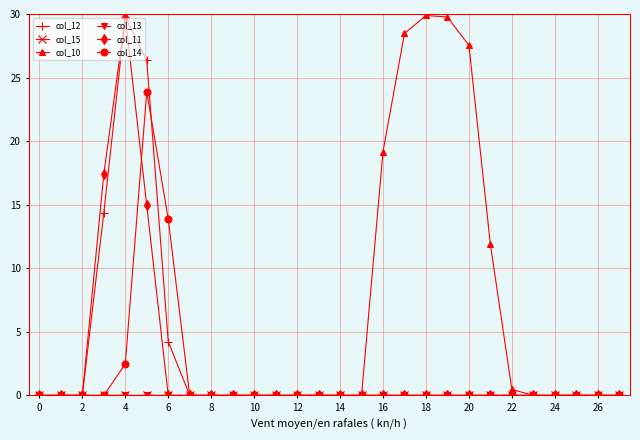

Reading left to right, what are all the values shown in this chart?

col_12: 0.0	0.0	0.0	14.4	29.8	26.4	4.2	0.0	0.0	0.0	0.0	0.0	0.0	0.0	0.0	0.0	0.0	0.0	0.0	0.0	0.0	0.0	0.0	0.0	0.0	0.0	0.0	0.0
col_15: 0.0	0.0	0.0	0.0	0.0	0.0	0.0	0.0	0.0	0.0	0.0	0.0	0.0	0.0	0.0	0.0	0.0	0.0	0.0	0.0	0.0	0.0	0.0	0.0	0.0	0.0	0.0	0.0
col_10: 0.0	0.0	0.0	0.0	0.0	0.0	0.0	0.0	0.0	0.0	0.0	0.0	0.0	0.0	0.0	0.0	19.2	28.5	29.9	29.8	27.5	11.9	0.5	0.0	0.0	0.0	0.0	0.0
col_13: 0.0	0.0	0.0	0.0	0.0	0.0	0.0	0.0	0.0	0.0	0.0	0.0	0.0	0.0	0.0	0.0	0.0	0.0	0.0	0.0	0.0	0.0	0.0	0.0	0.0	0.0	0.0	0.0
col_11: 0.0	0.0	0.0	17.4	29.8	14.9	0.0	0.0	0.0	0.0	0.0	0.0	0.0	0.0	0.0	0.0	0.0	0.0	0.0	0.0	0.0	0.0	0.0	0.0	0.0	0.0	0.0	0.0
col_14: 0.0	0.0	0.0	0.0	2.5	23.9	13.9	0.0	0.0	0.0	0.0	0.0	0.0	0.0	0.0	0.0	0.0	0.0	0.0	0.0	0.0	0.0	0.0	0.0	0.0	0.0	0.0	0.0